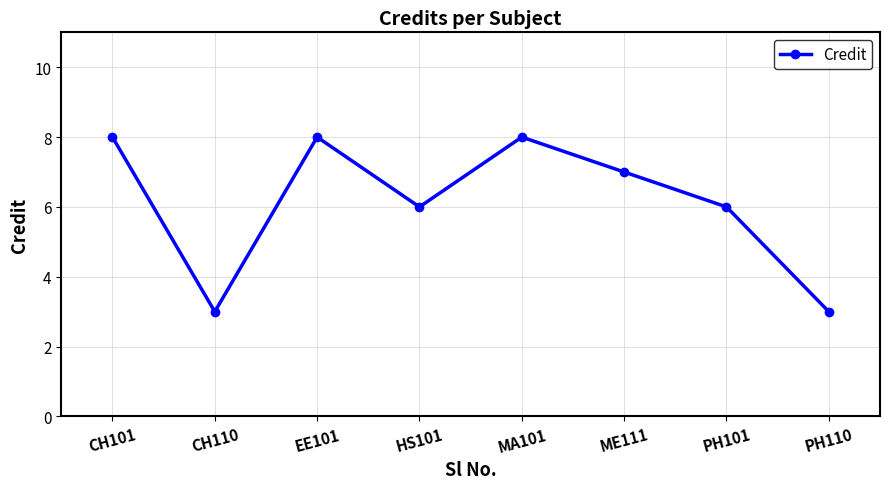

Approximately how many times larger is the value at HS101 compared to PH110?

2.0